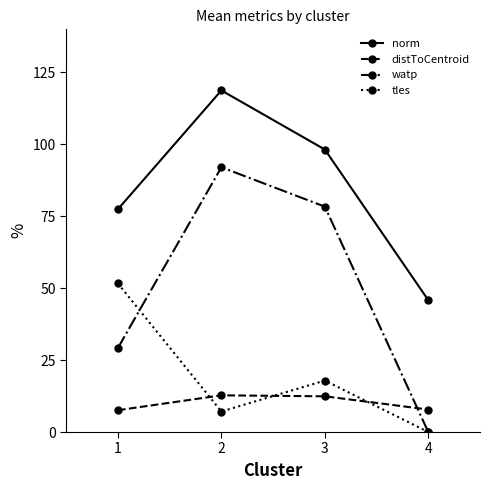

What is the difference between the maximum and minimum values in the norm series?

72.9